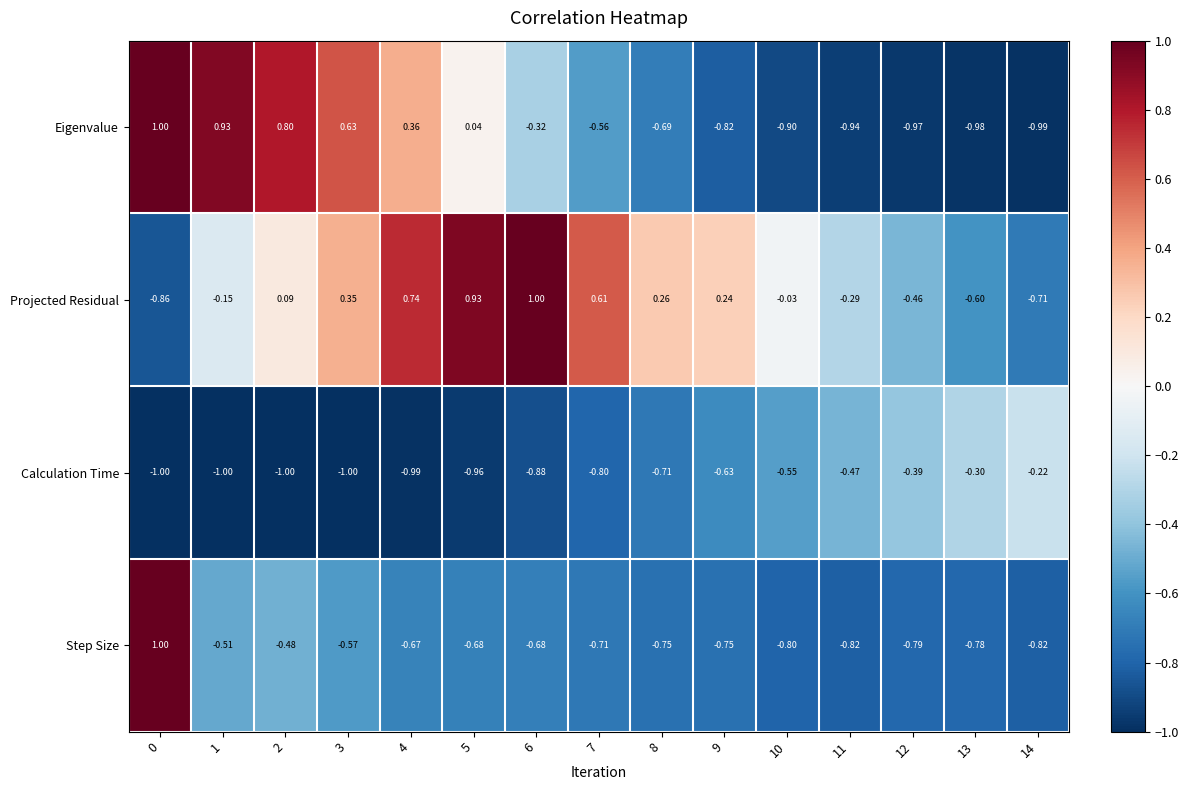

At how many categories does at least one series exceed 0?

10